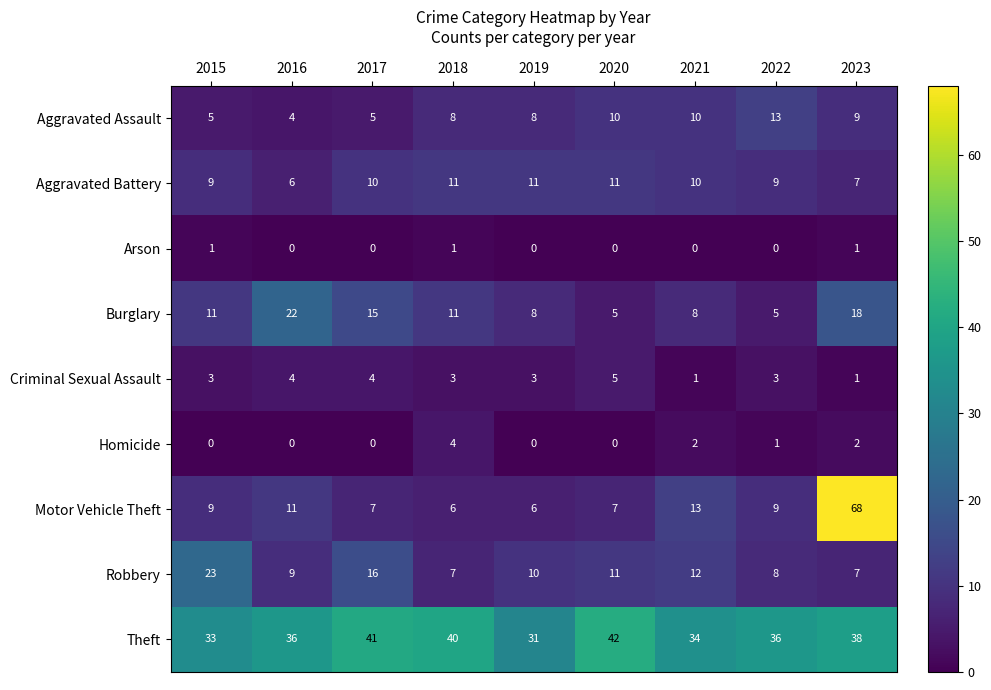

Count the number of categories in the chart.

9